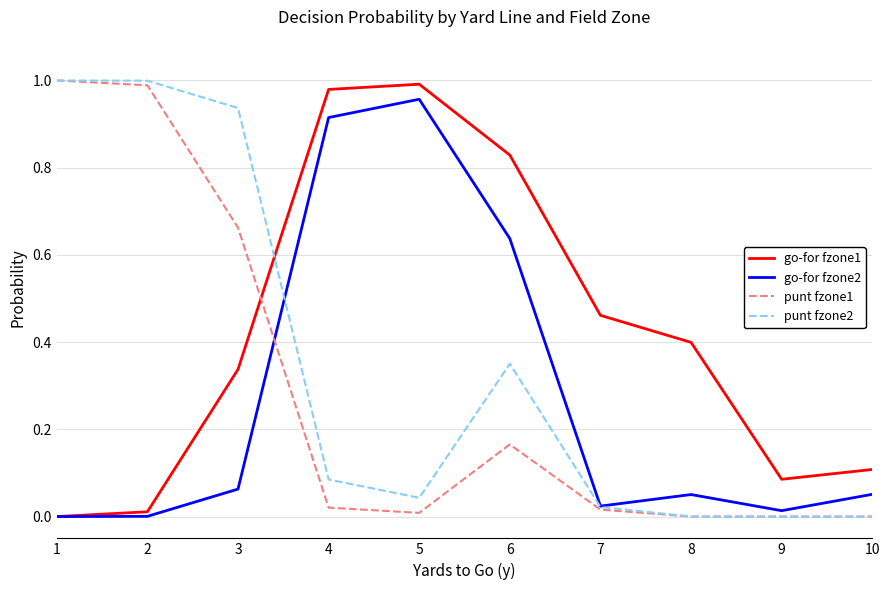

Where is the first local minimum for punt fzone2?

5